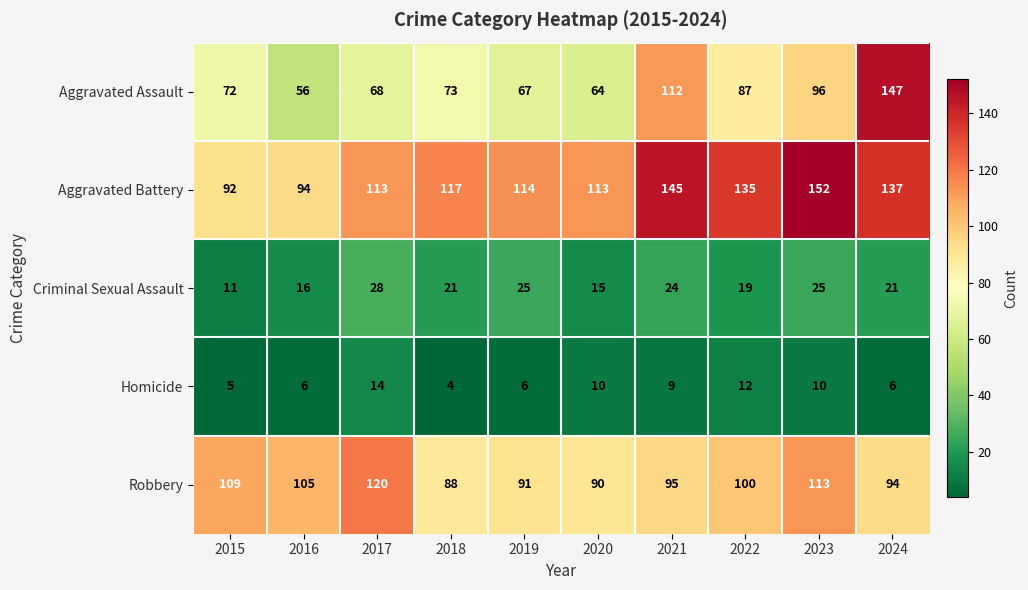

How many data points in Robbery are less than 100?

5